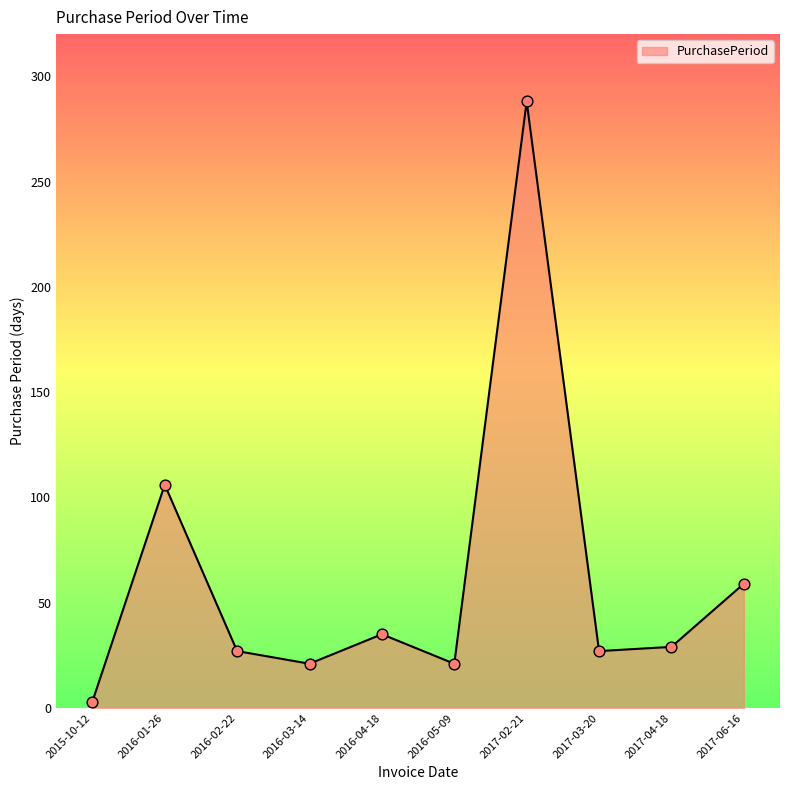

Which has a higher value, 2016-02-22 or 2015-10-12?

2016-02-22